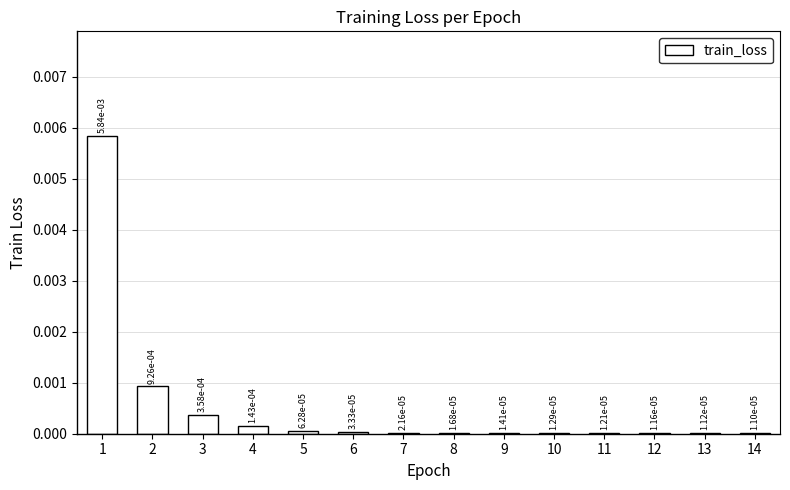

Between 11 and 8, which is larger?

8